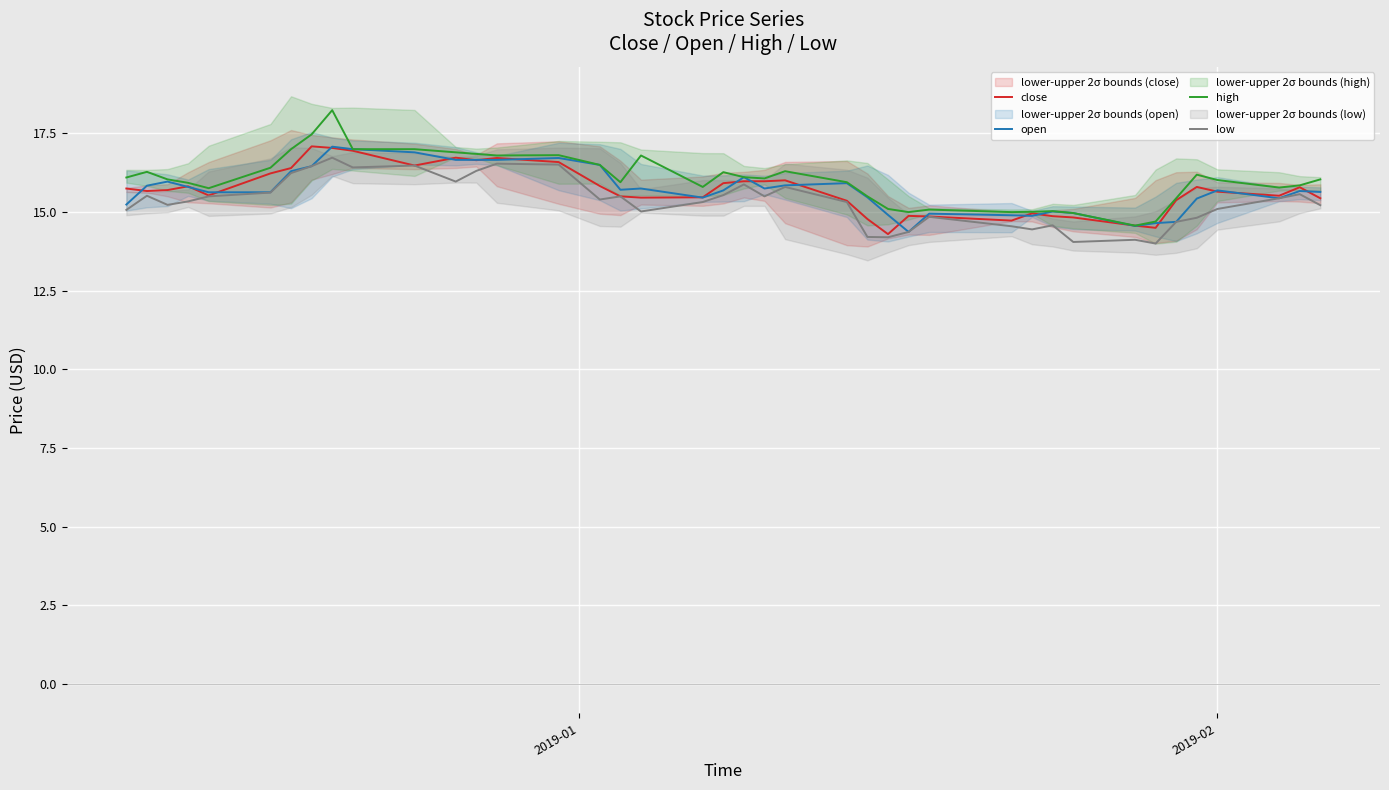

How many data points in high are above 16?

22